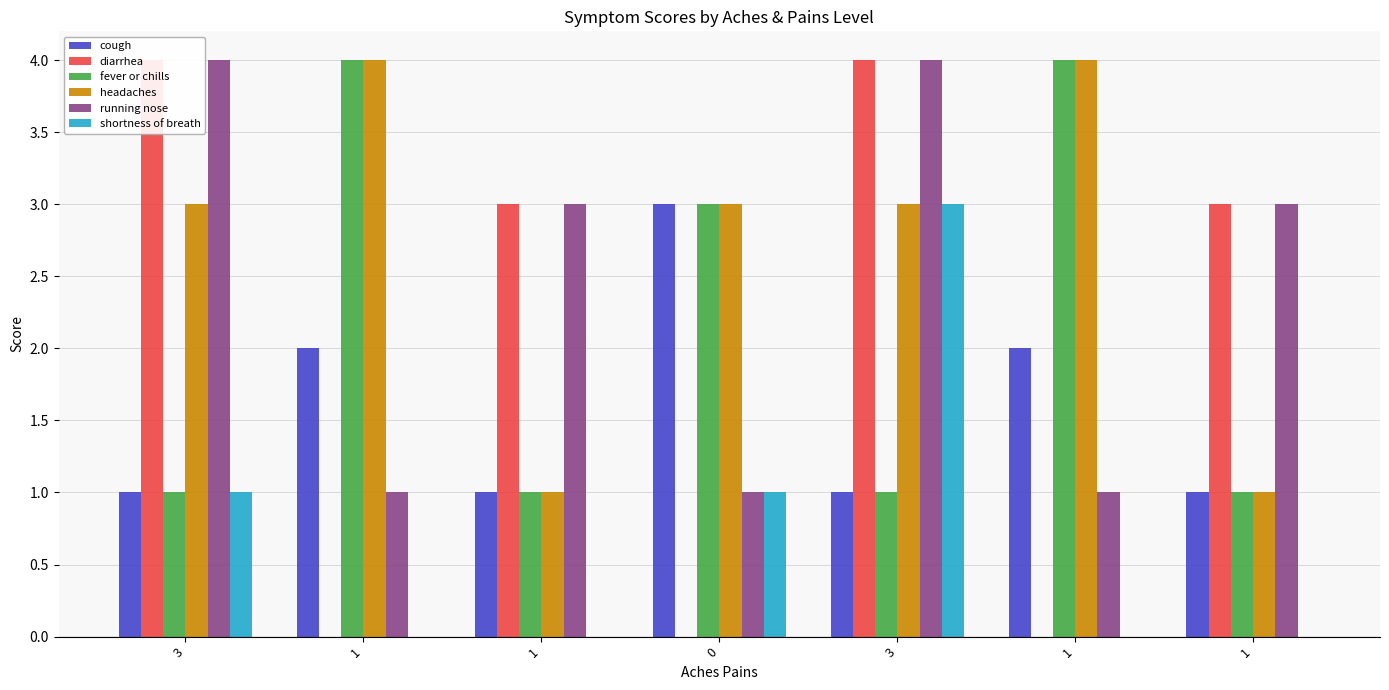

At which category is the sum across all series the highest?

3